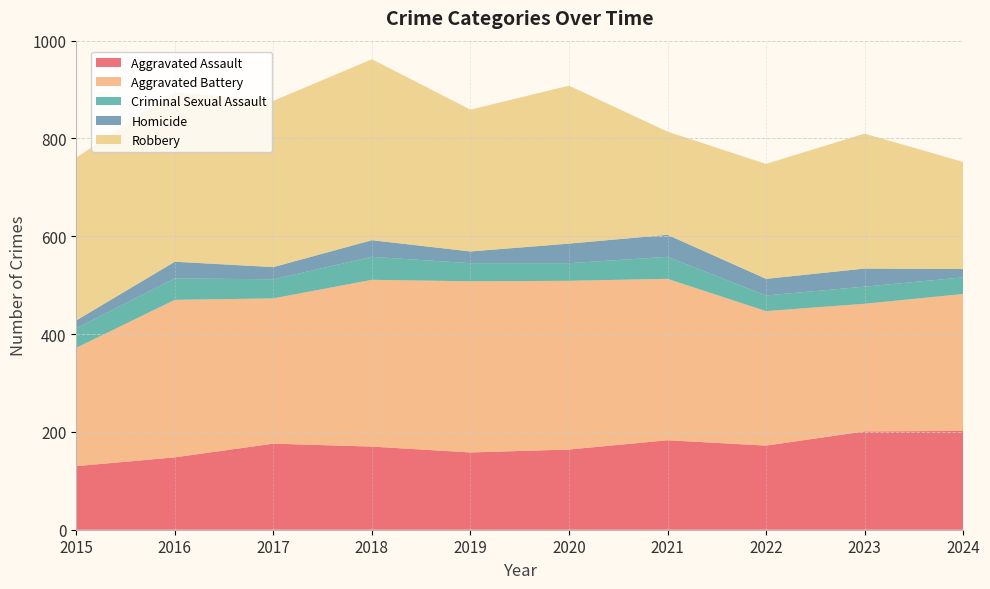

Reading right to left, extract all data points from this chart.

Aggravated Assault: 202	201	172	183	164	158	170	176	148	130
Aggravated Battery: 280	261	275	330	345	350	341	297	322	242
Criminal Sexual Assault: 34	35	32	45	36	37	47	39	44	40
Homicide: 17	37	34	45	40	24	34	25	34	16
Robbery: 219	276	235	211	323	290	370	340	346	333